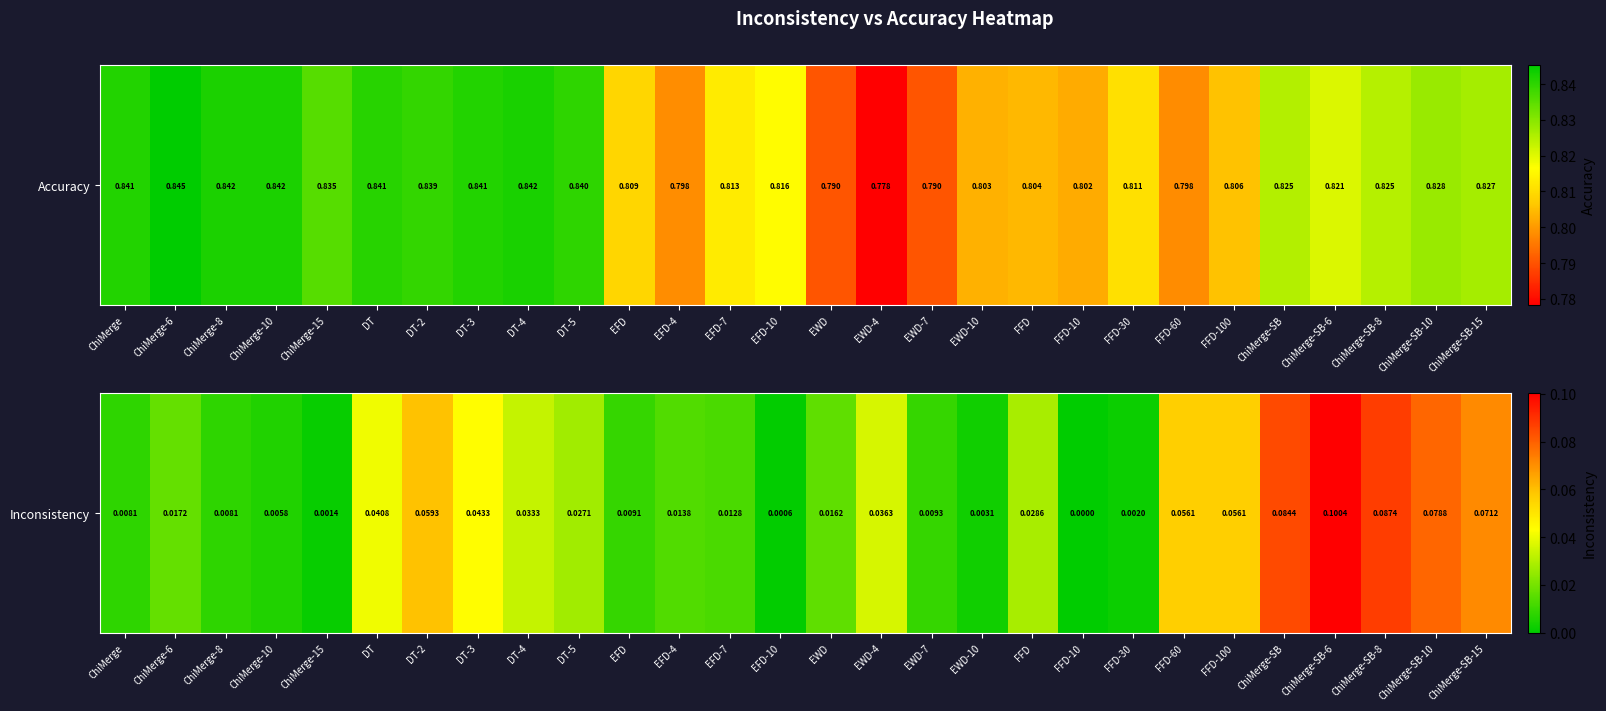

How many data points are above 0?

27